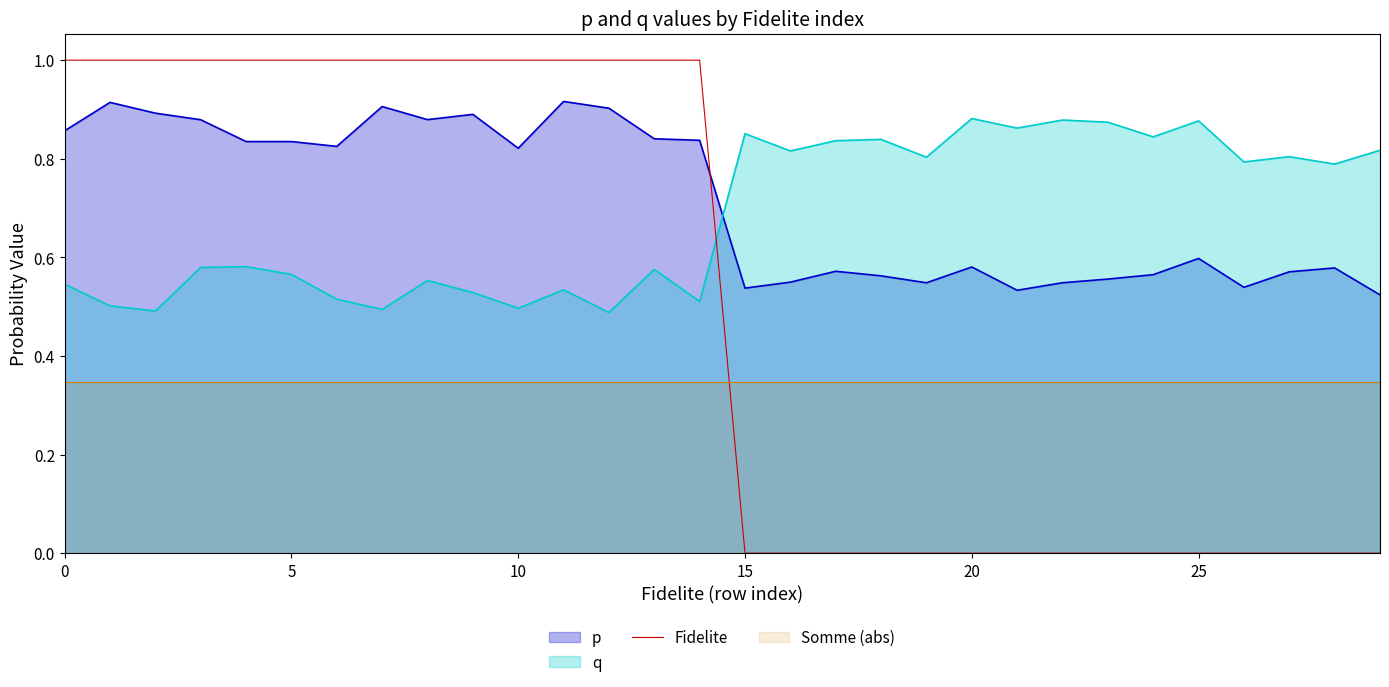

The Fidelite series shows -0.3 at 25. True or false?

False